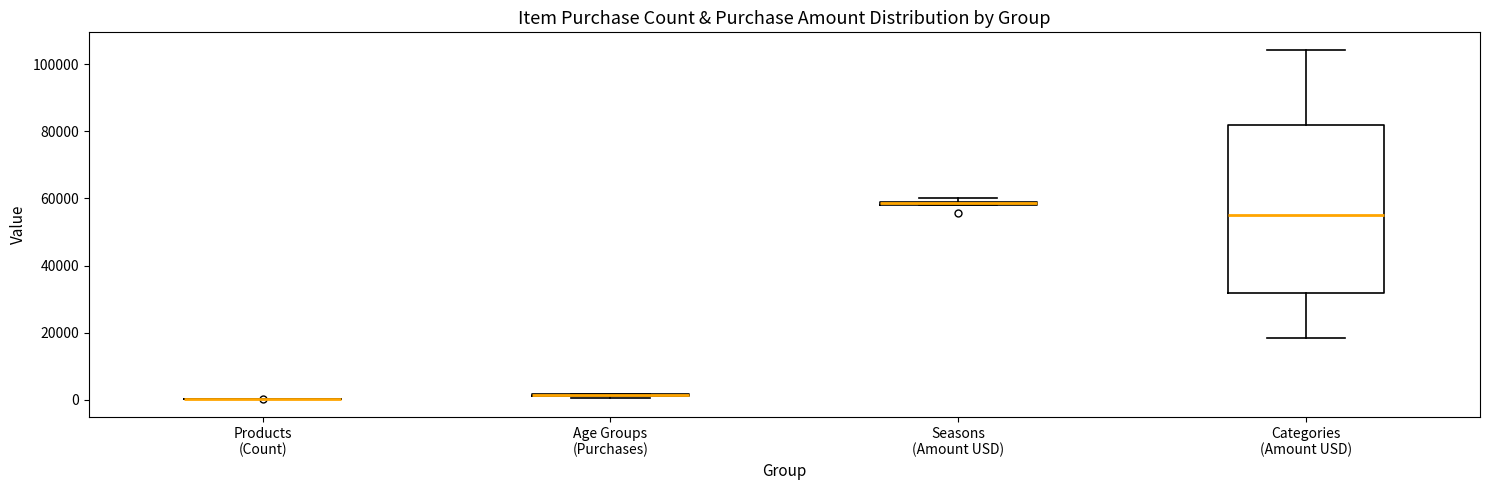

Comparing the boxes themselves (not the whiskers), which one is the tallest?

Categories (Amount USD)